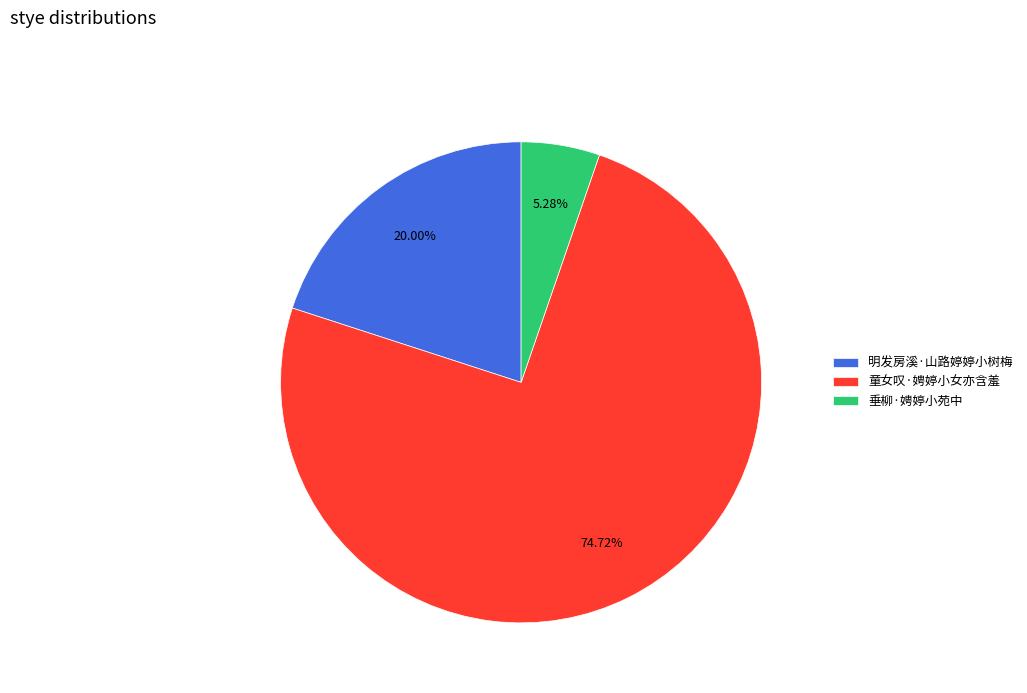

To the nearest percent, what is the difference between the largest and smallest slice percentages?

69%